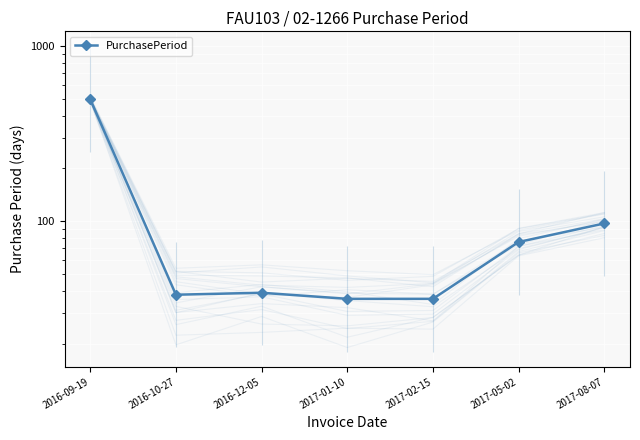

True or false: there are more than 2 points higher than both neighbors.

False